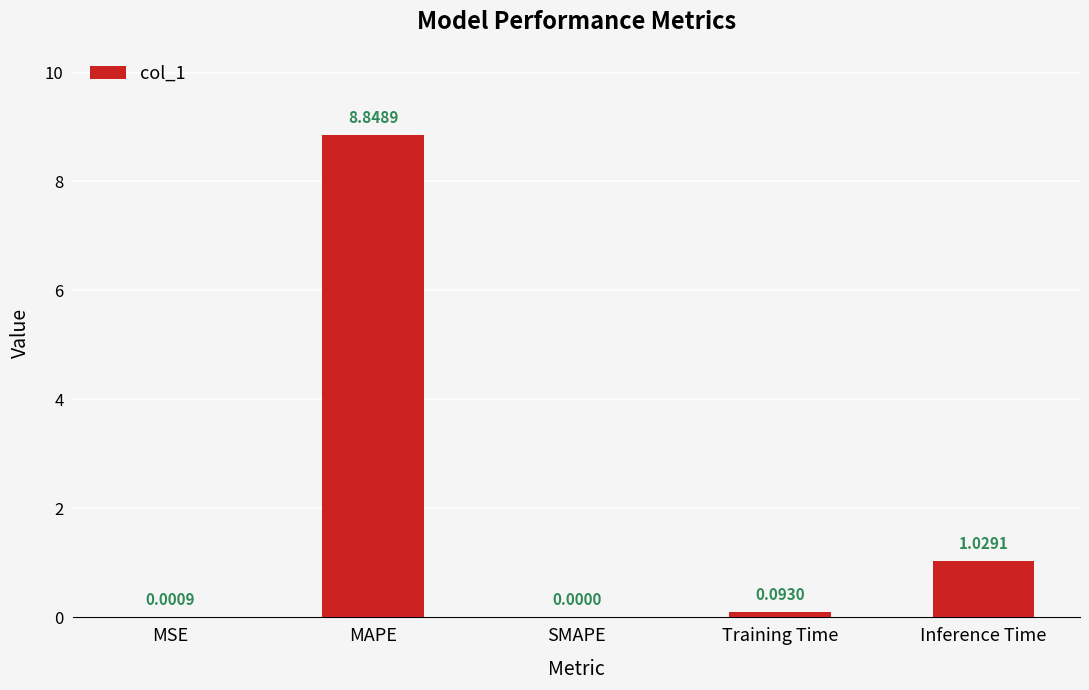

Where is the data nearest to the value 4?

Inference Time